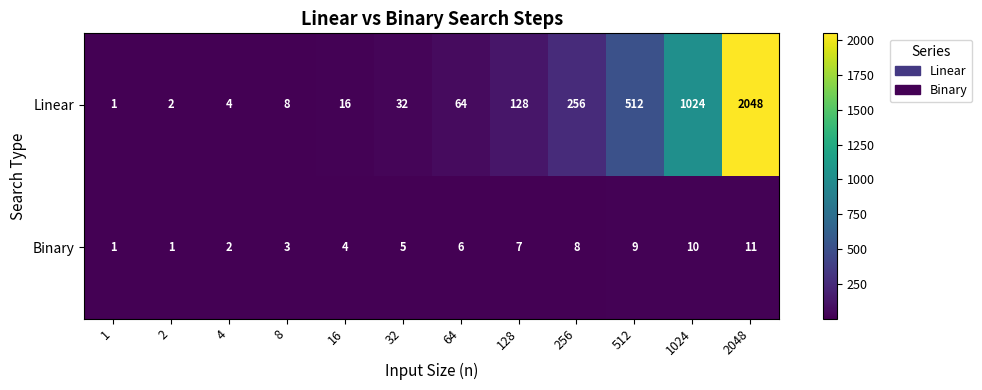

What is the greatest value displayed?

2048